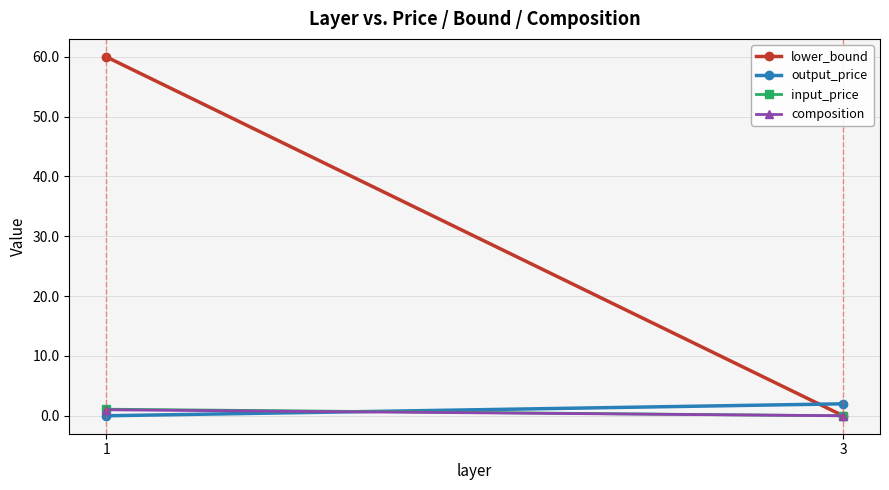

What is the highest value of the output_price series?

2.0